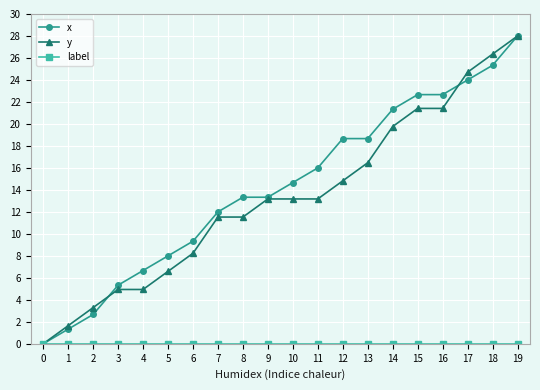

Which series changed the most between 3 and 14?

x